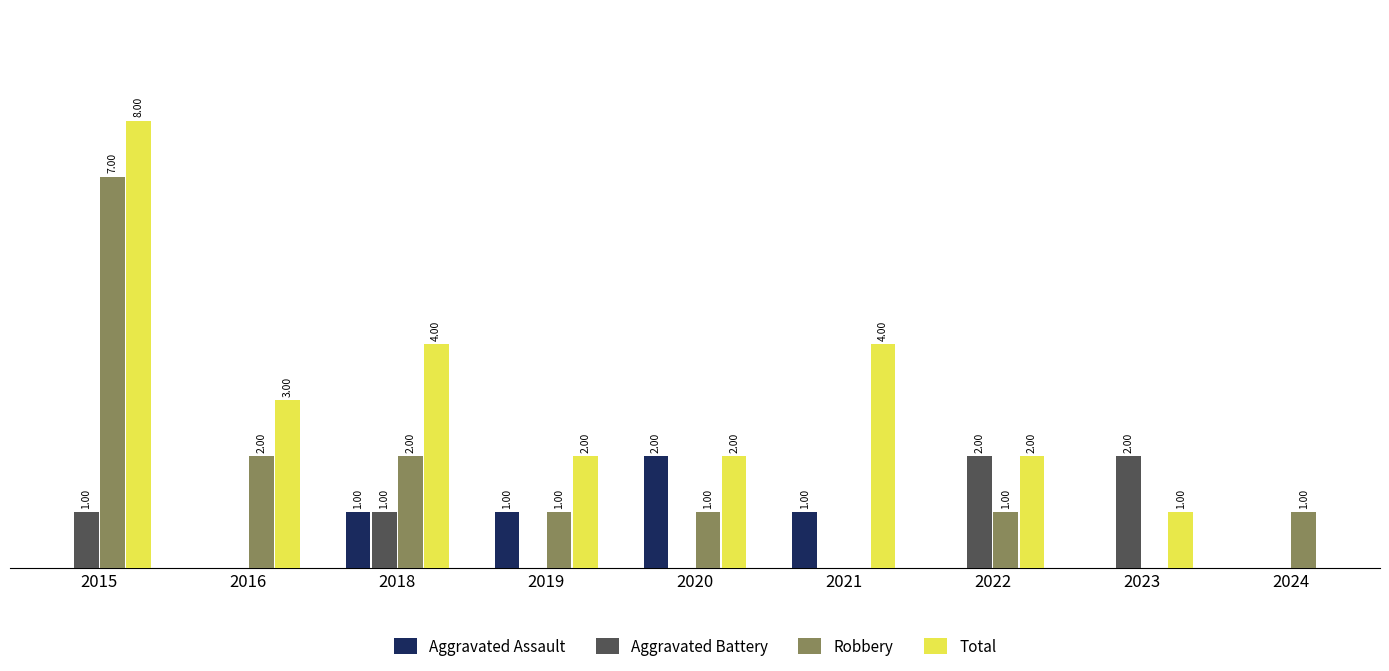

Between 2016 and 2022, which series saw the biggest shift?

Aggravated Battery